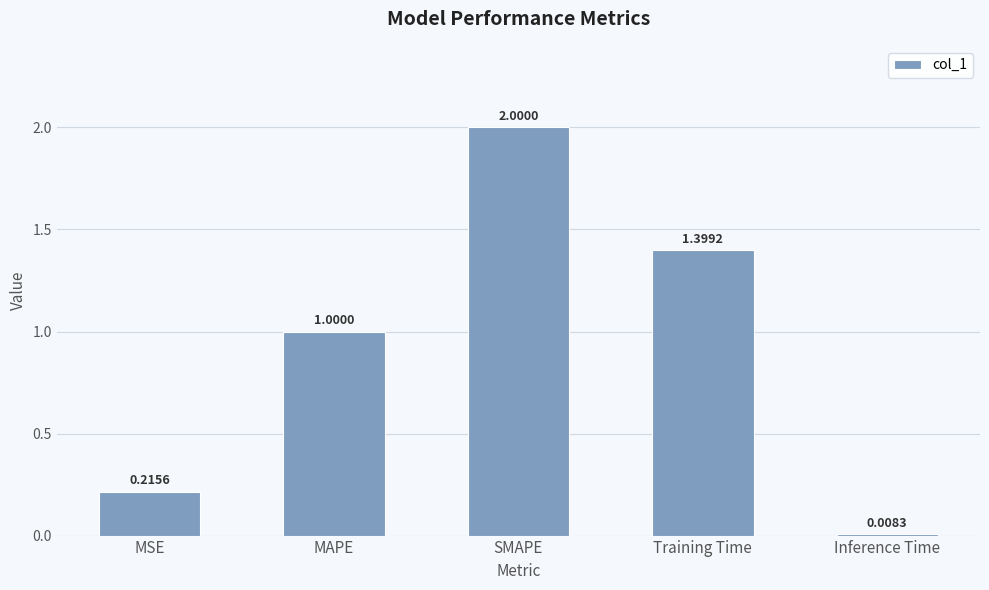

What is the value of the 2nd bar from the left?

1.0